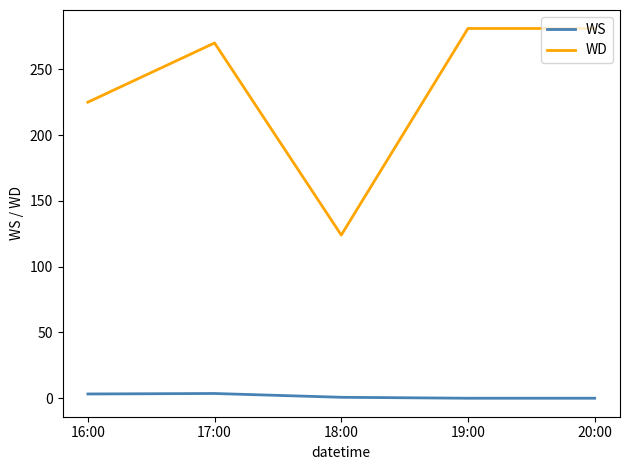

At which category does WS reach its first local peak?

17:00